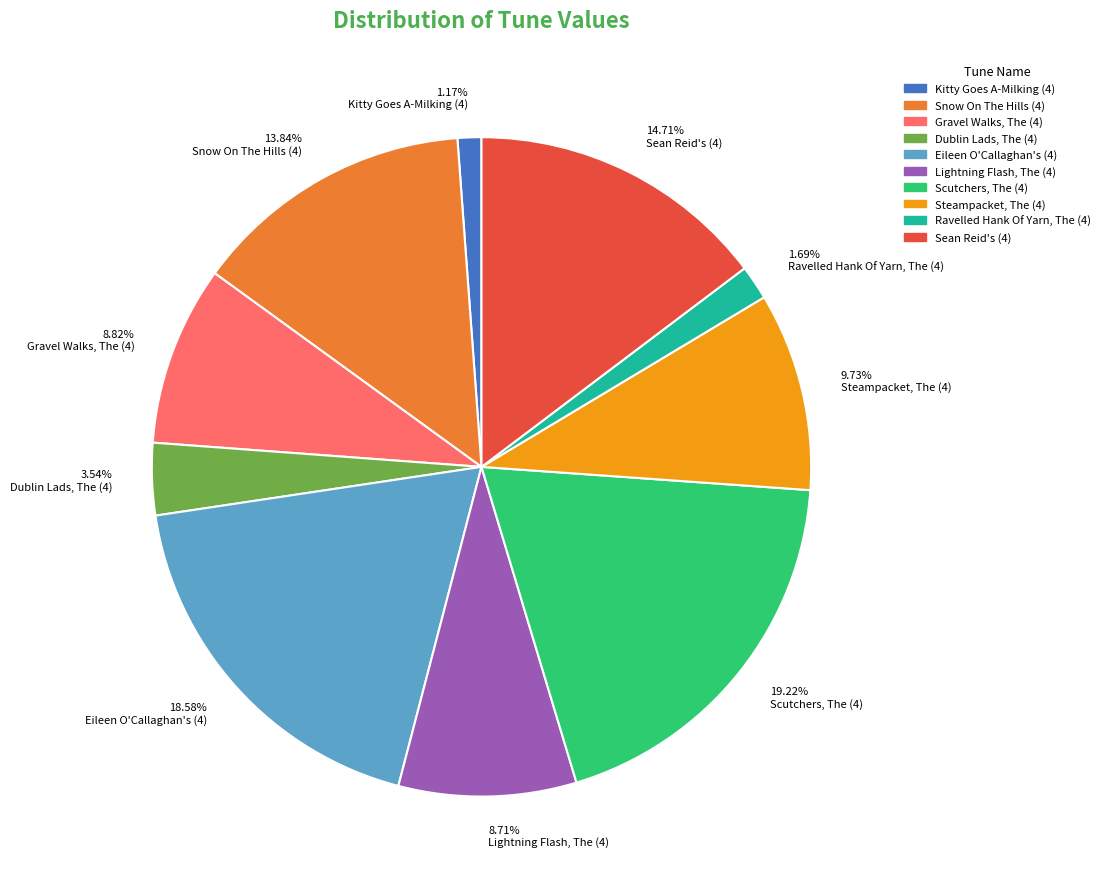

Approximately how many times larger is the value at Kitty Goes A-Milking (4) compared to Gravel Walks, The (4)?

0.1